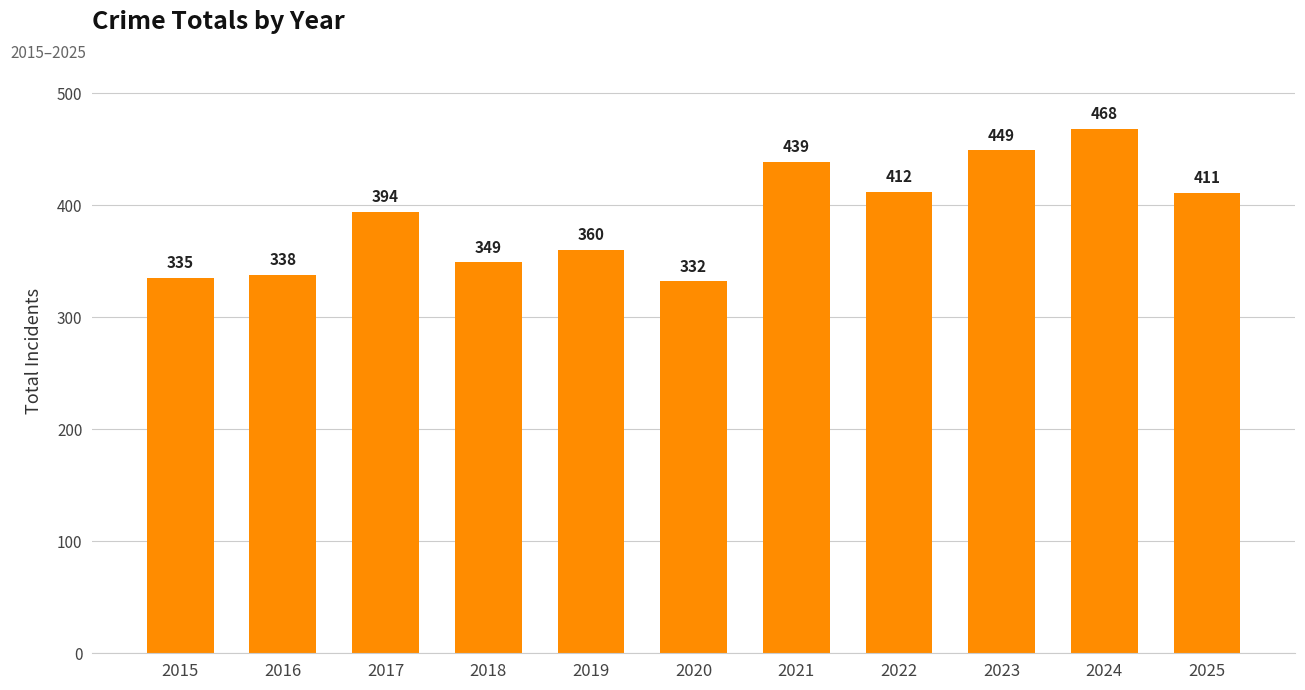

Reading right to left, list all the values displayed in this chart.

2025=411	2024=468	2023=449	2022=412	2021=439	2020=332	2019=360	2018=349	2017=394	2016=338	2015=335